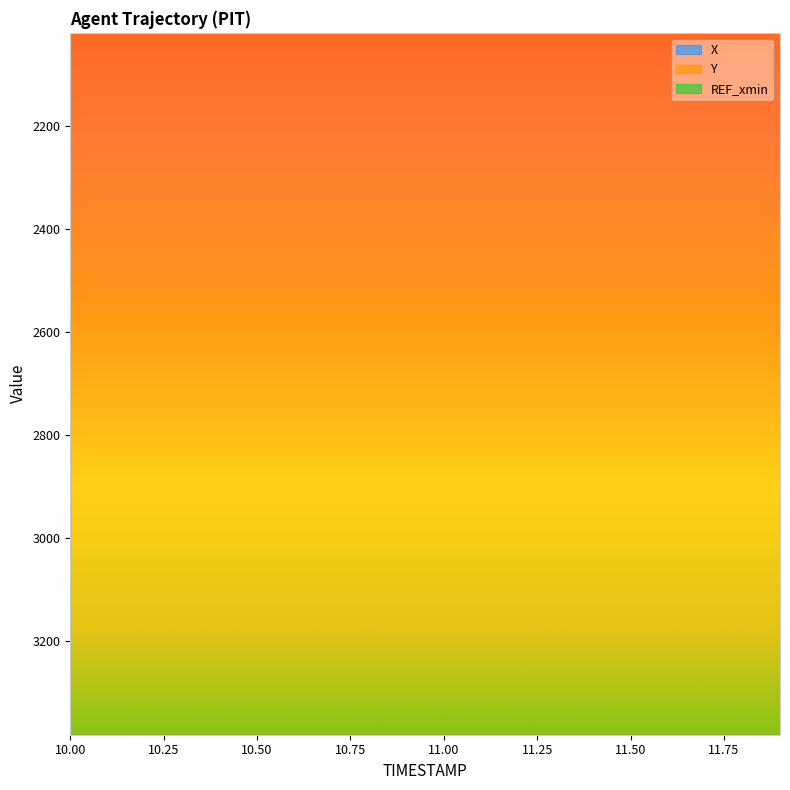

What is the difference between the second highest and minimum values in the X series?

6.6